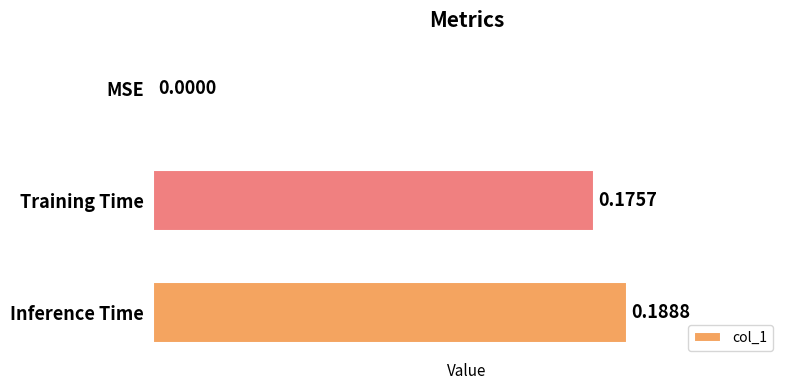

Which label corresponds to the largest value in the chart?

Inference Time